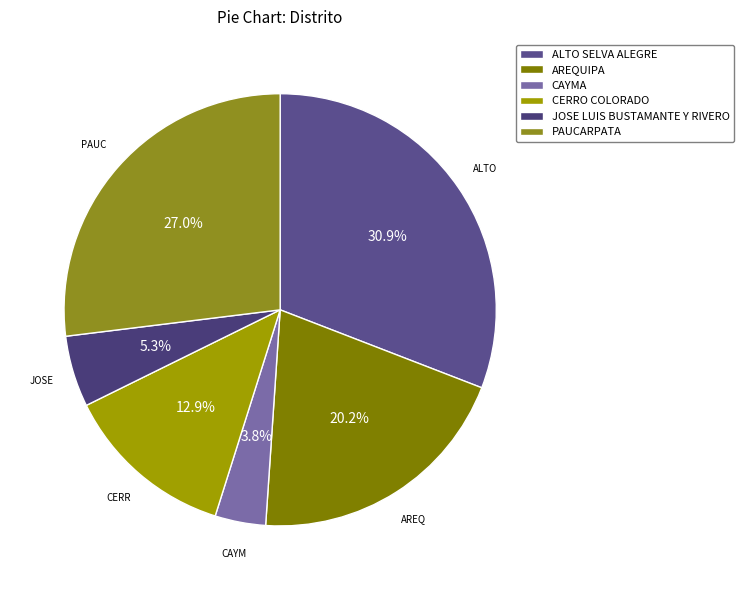

The PAUCARPATA slice represents 15% of the pie. True or false?

False